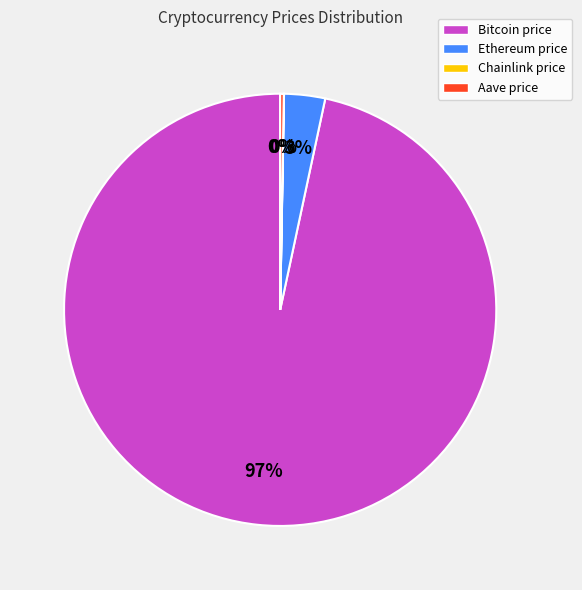

True or false: Ethereum price accounts for 3% of the total.

True